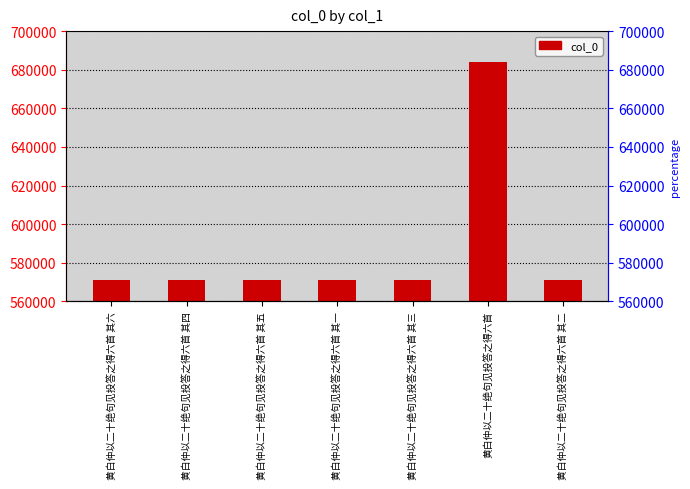

What is the label of the 2nd bar from the right?

黄白仲以二十绝句见投答之得六首